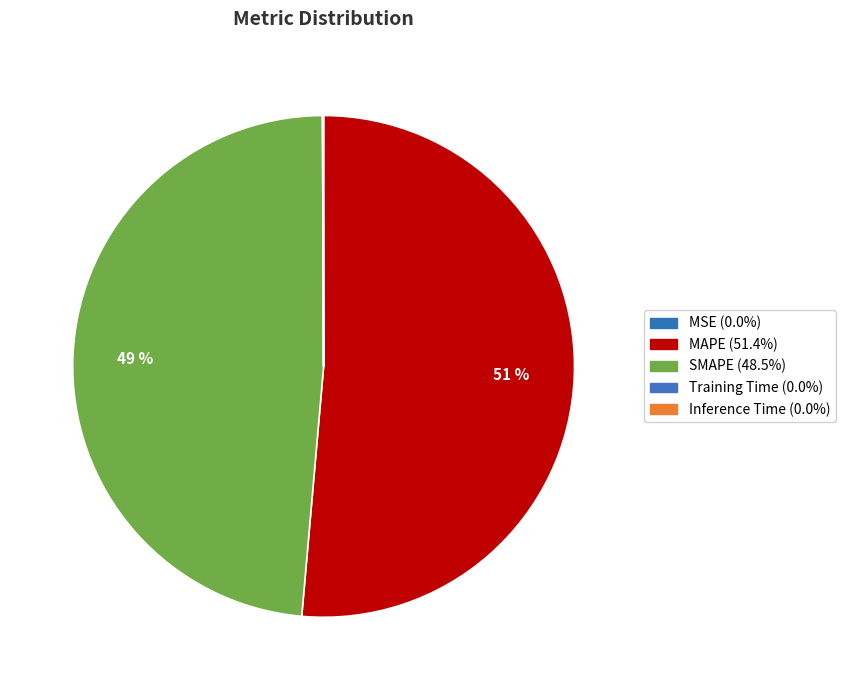

Rank the categories by value from lowest to highest.

MSE, Training Time, Inference Time, SMAPE, MAPE